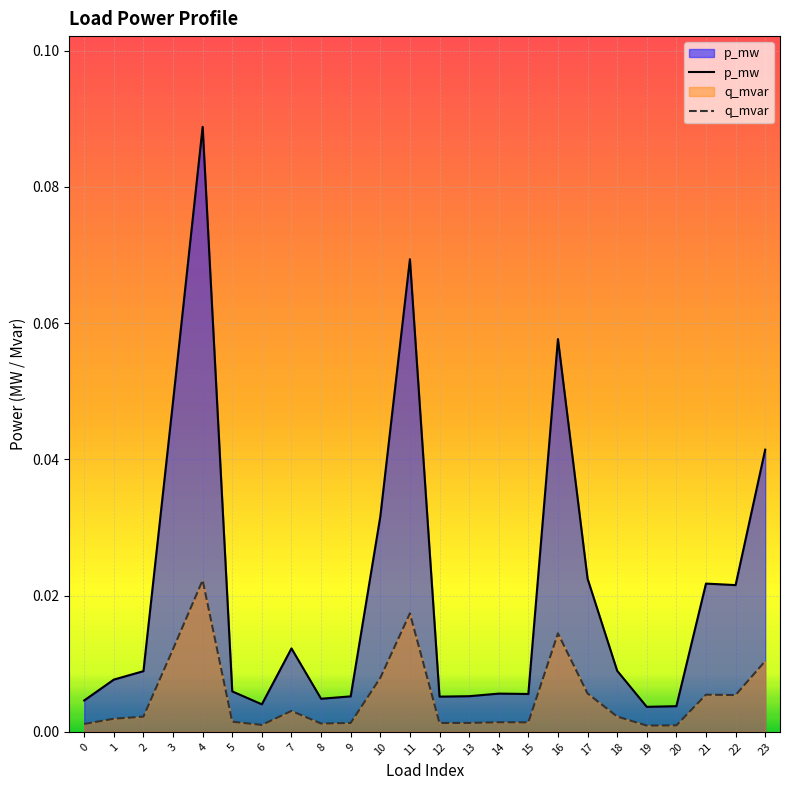

Reading left to right, extract all data points from this chart.

p_mw: 0=0.0	1=0.0	2=0.0	3=0.0	4=0.1	5=0.0	6=0.0	7=0.0	8=0.0	9=0.0	10=0.0	11=0.1	12=0.0	13=0.0	14=0.0	15=0.0	16=0.1	17=0.0	18=0.0	19=0.0	20=0.0	21=0.0	22=0.0	23=0.0
q_mvar: 0=0.0	1=0.0	2=0.0	3=0.0	4=0.0	5=0.0	6=0.0	7=0.0	8=0.0	9=0.0	10=0.0	11=0.0	12=0.0	13=0.0	14=0.0	15=0.0	16=0.0	17=0.0	18=0.0	19=0.0	20=0.0	21=0.0	22=0.0	23=0.0